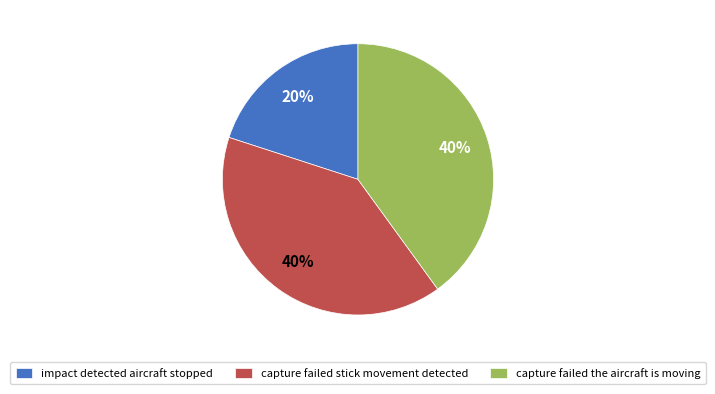

What is the smallest slice in the pie chart?

impact detected aircraft stopped